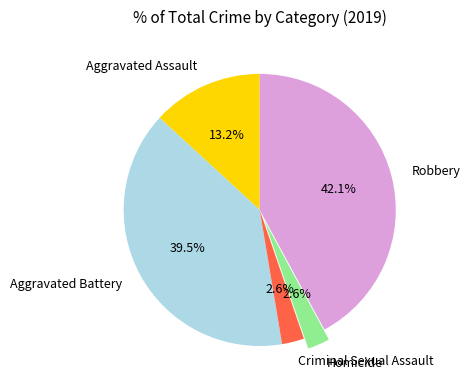

To the nearest percent, what is the average slice percentage?

20%